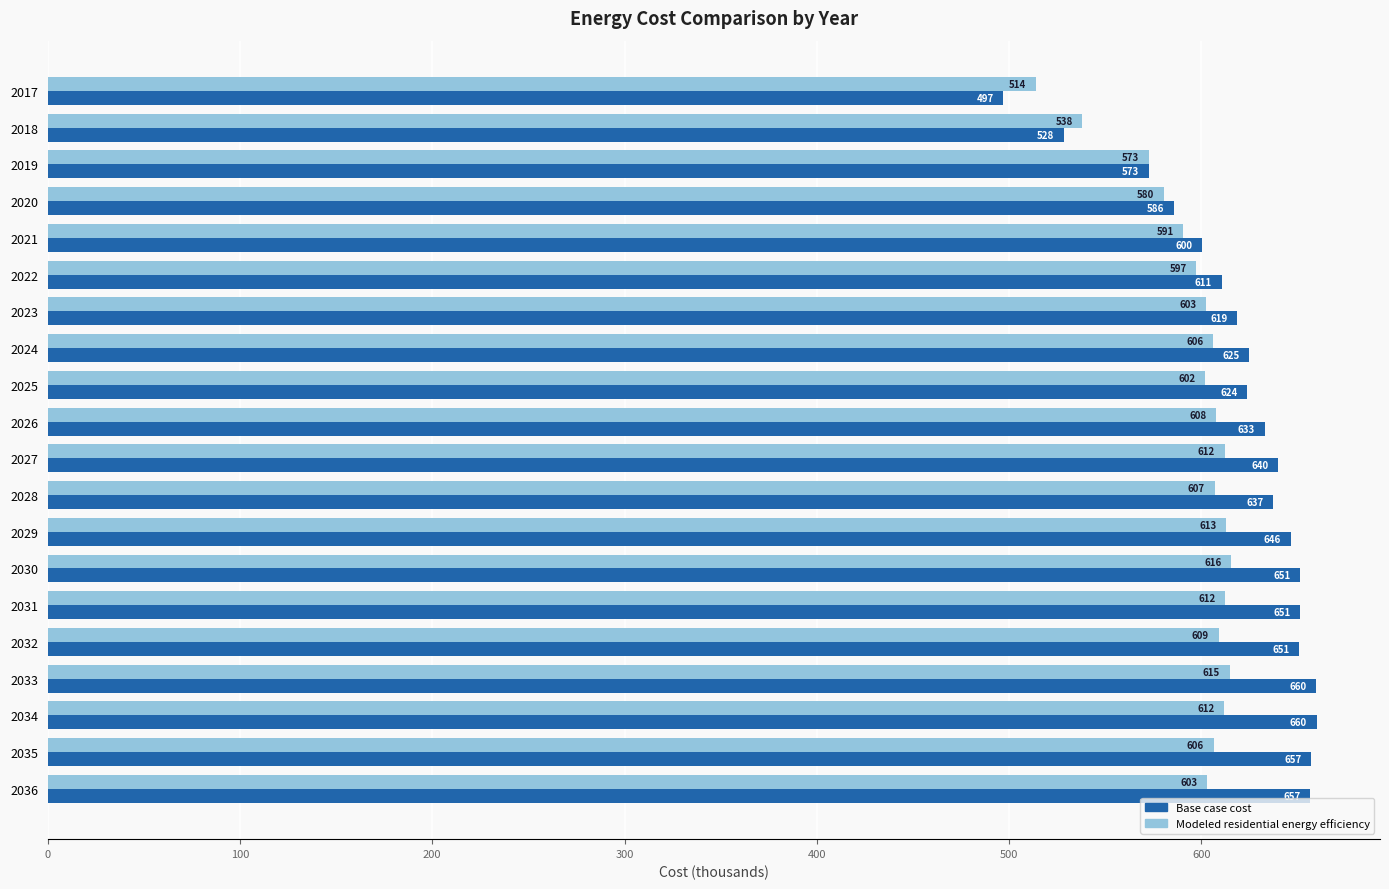

Which series has the largest range (max minus min)?

Base case cost